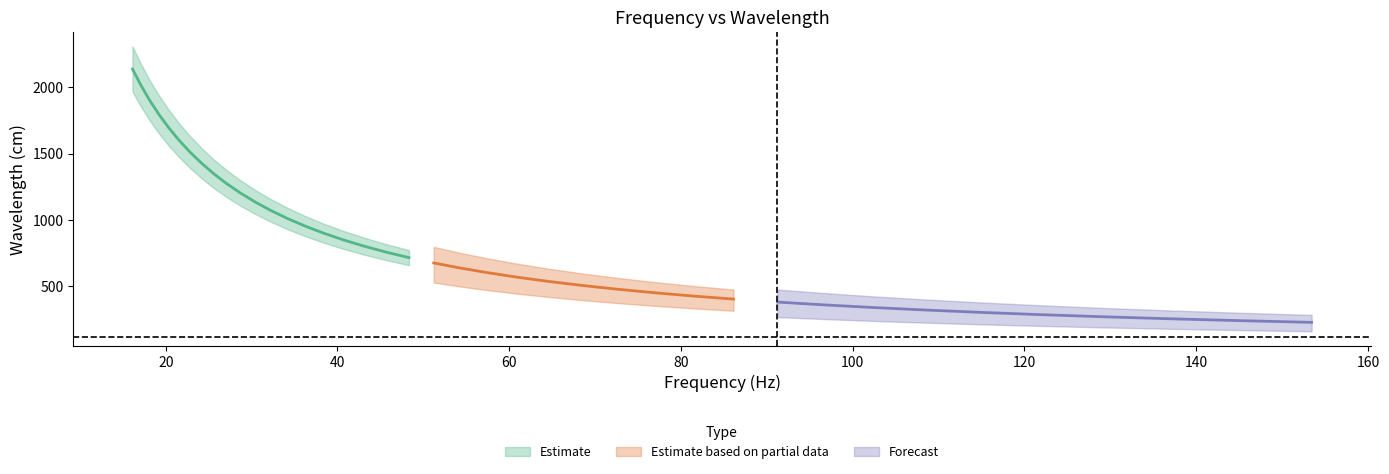

What is the sum of the Frequency (Hz) values at 20 and 21?

105.5